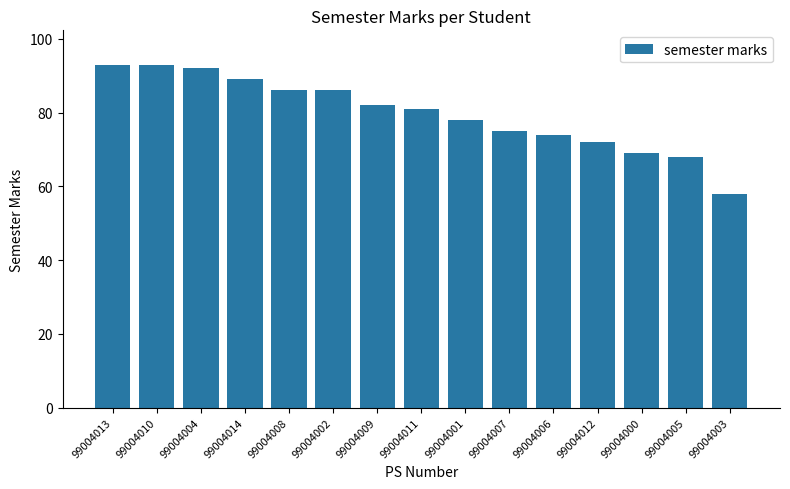

Which category has the lowest value across all series?

99004003